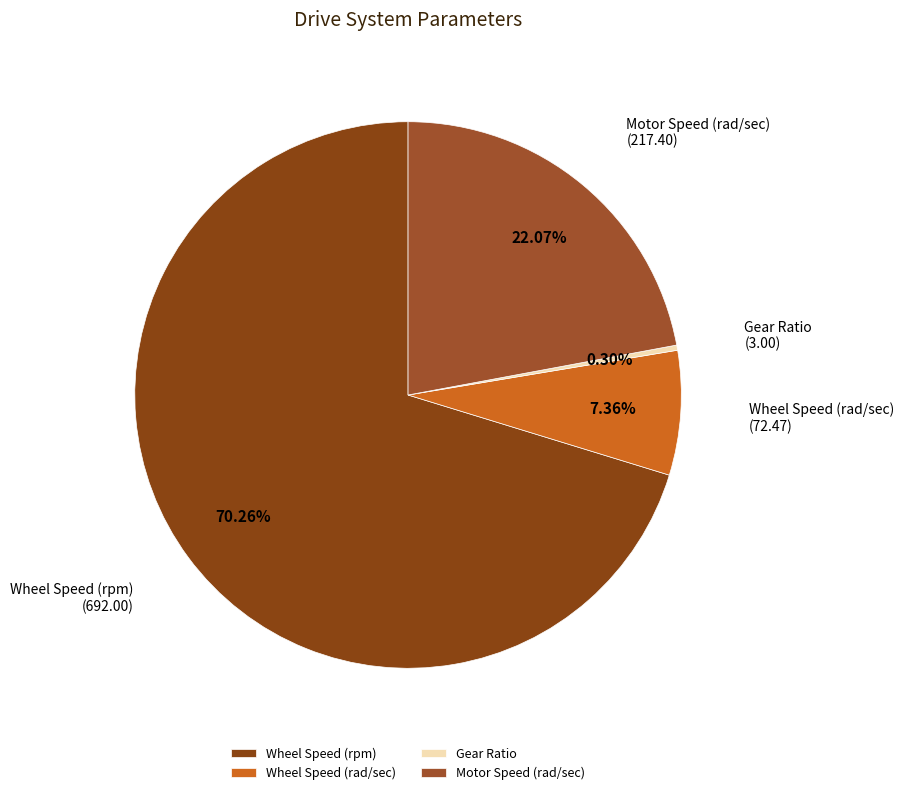

What is the smallest slice in the pie chart?

Gear Ratio